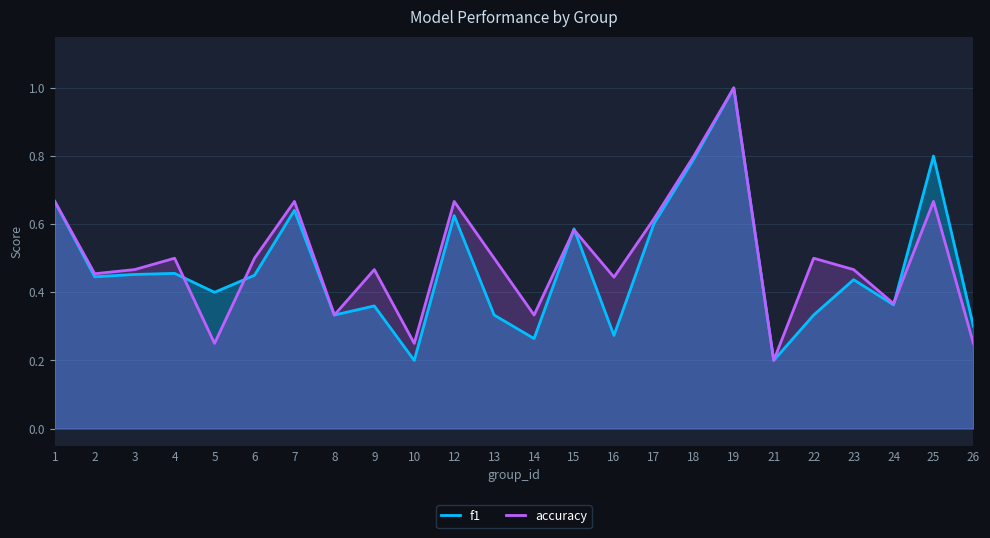

What are all the series names shown in the legend?

f1, accuracy